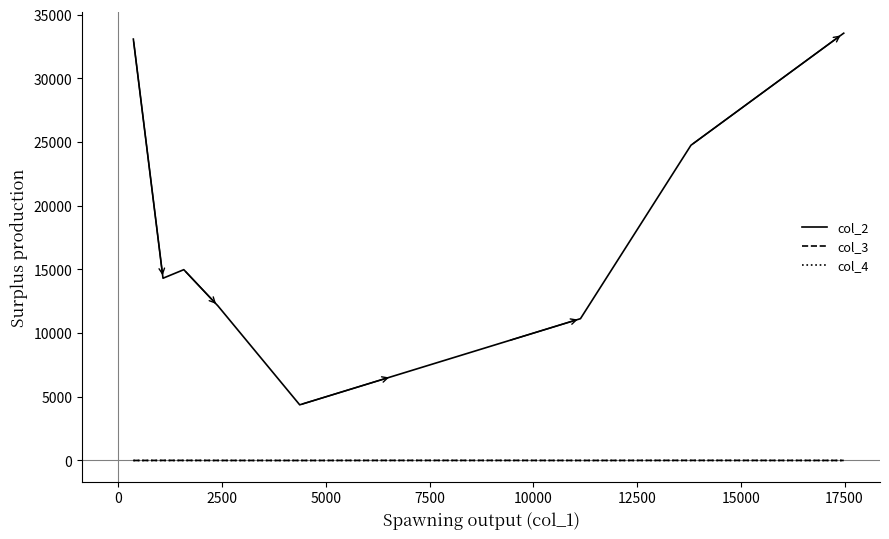

True or false: col_2 and col_4 cross at least once.

False